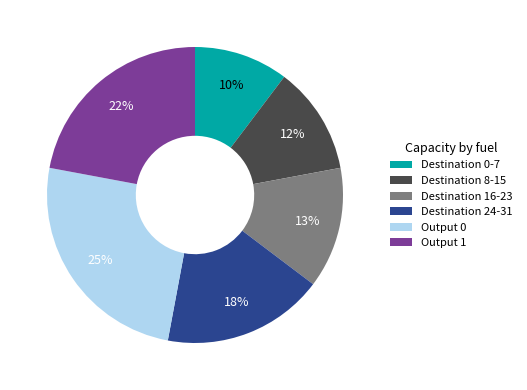

Combined, do Destination 8-15 and Output 0 account for over 50%?

No